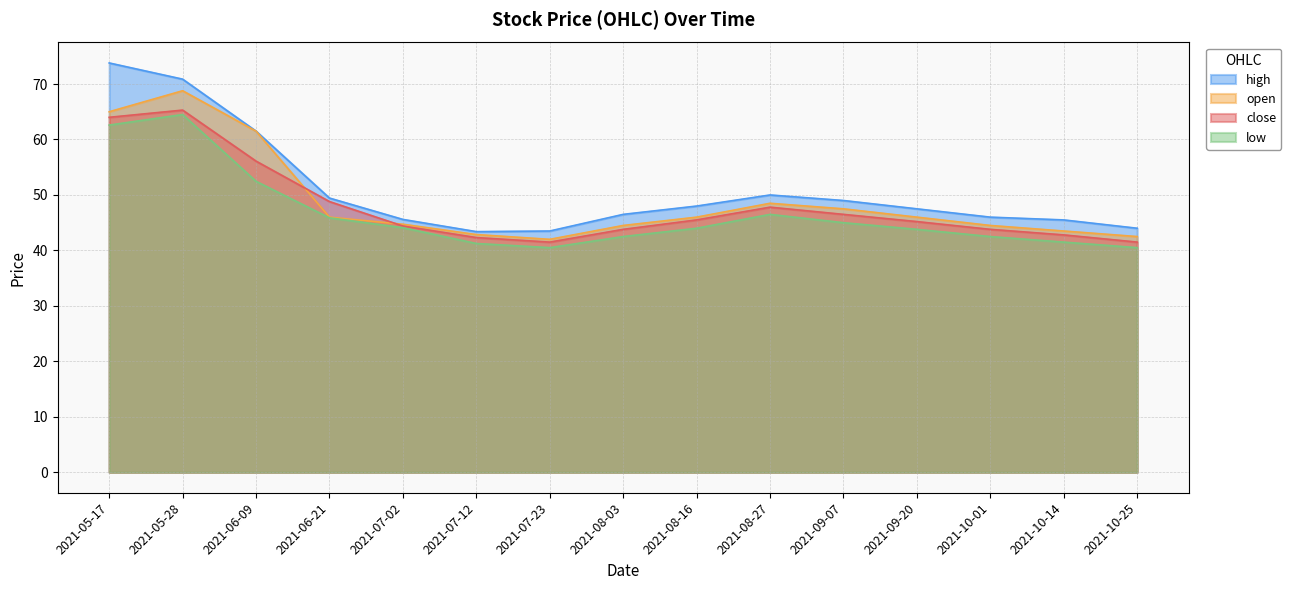

In open, how many points are lower than both neighbors (excluding endpoints)?

1